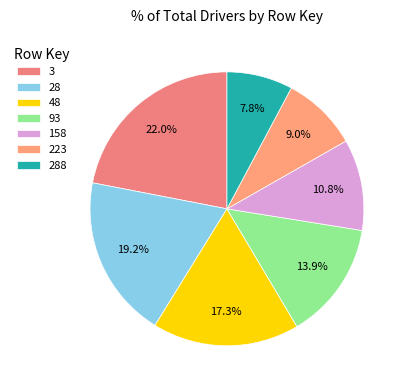

Which category has the biggest portion of the pie?

3